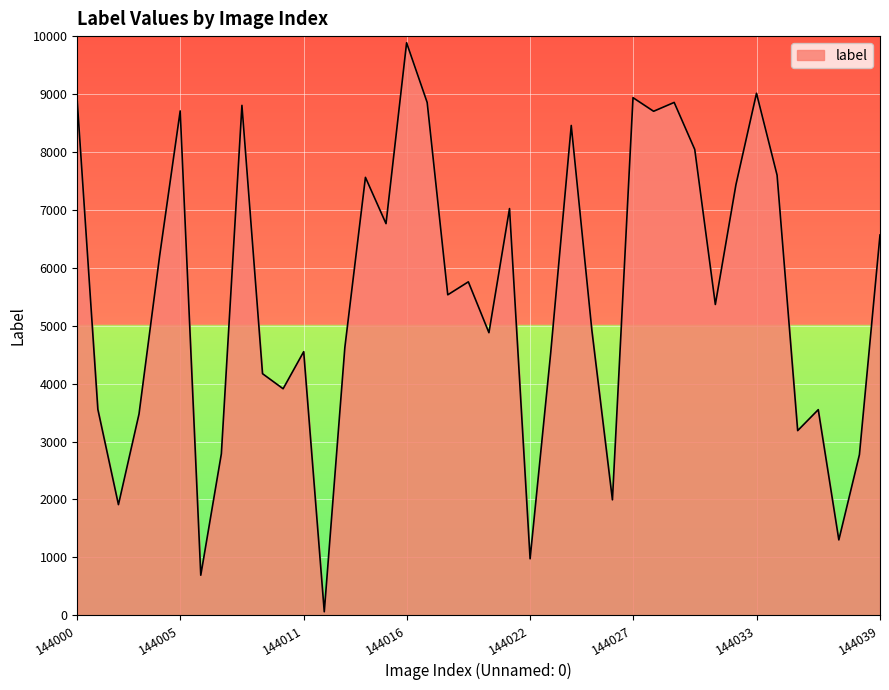

How many values are below 5533?

20